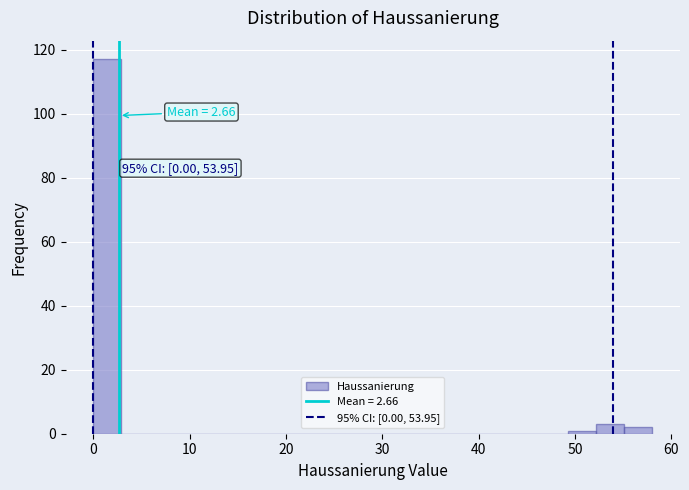

Read against the x-axis, roughly where is the centre of the tallest bar?

1